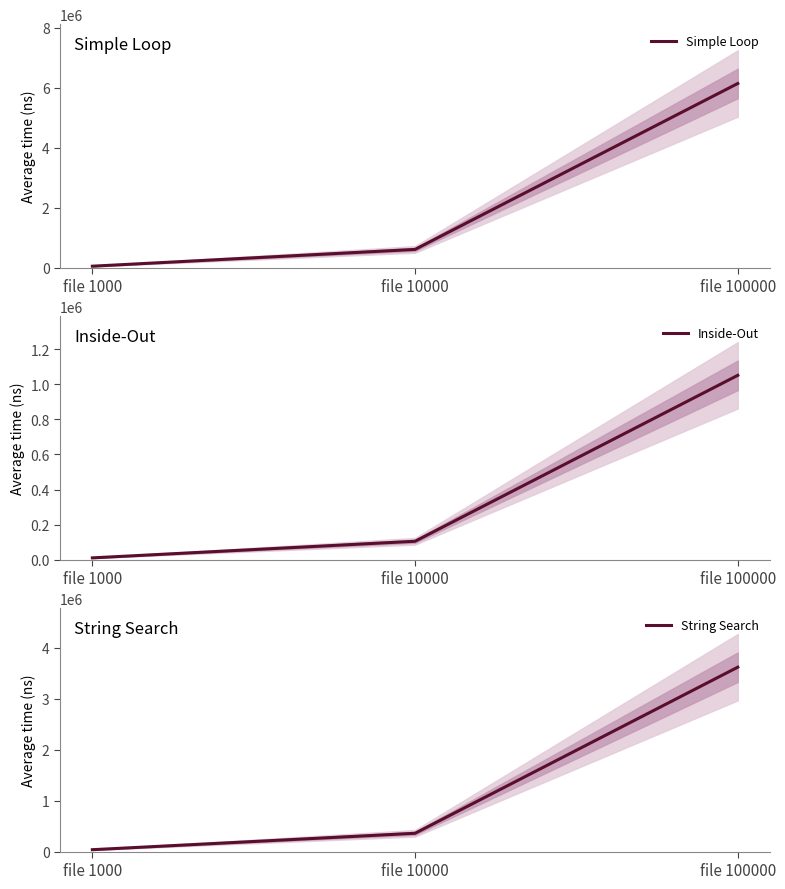

How many lines are shown in the chart?

3